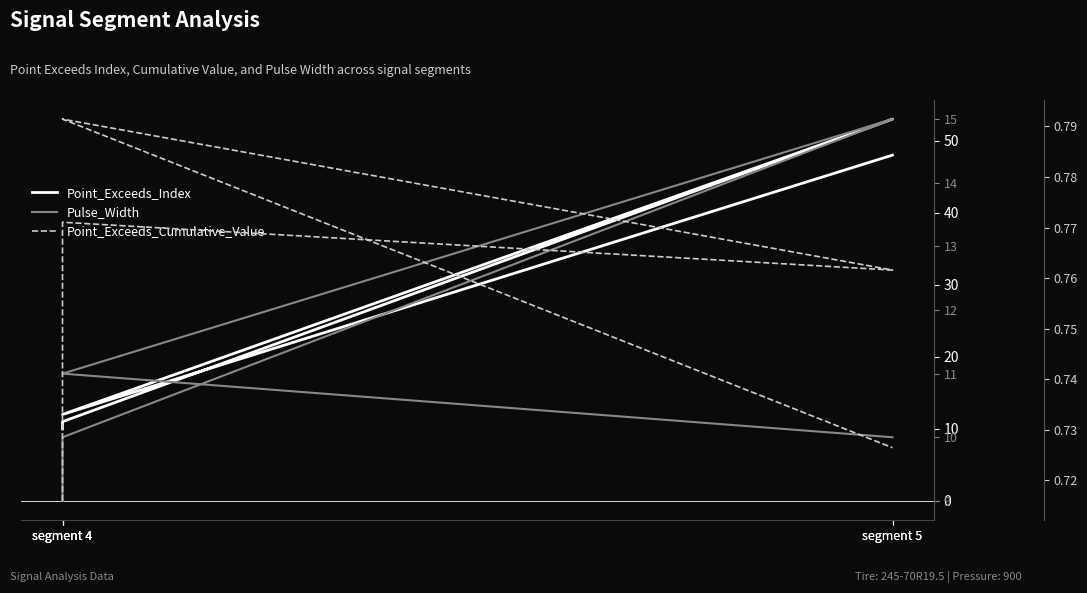

Rank the categories by Pulse_Width value from lowest to highest.

segment 4, segment 4, segment 5, segment 4, segment 5